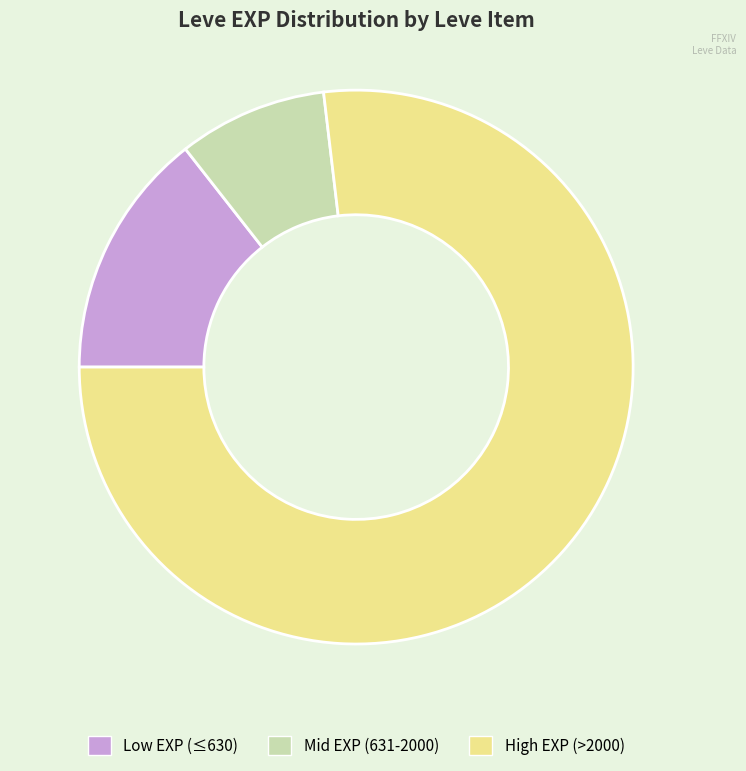

Is there any slice that represents more than half of the pie?

Yes